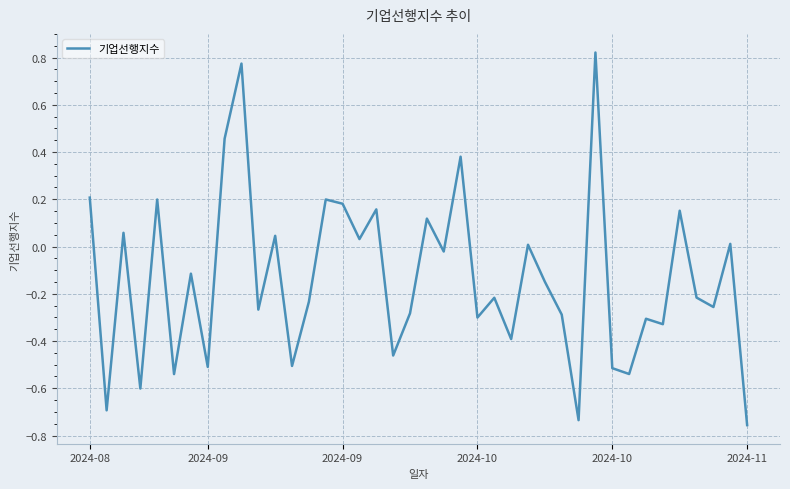

Which label corresponds to the largest value in the chart?

30